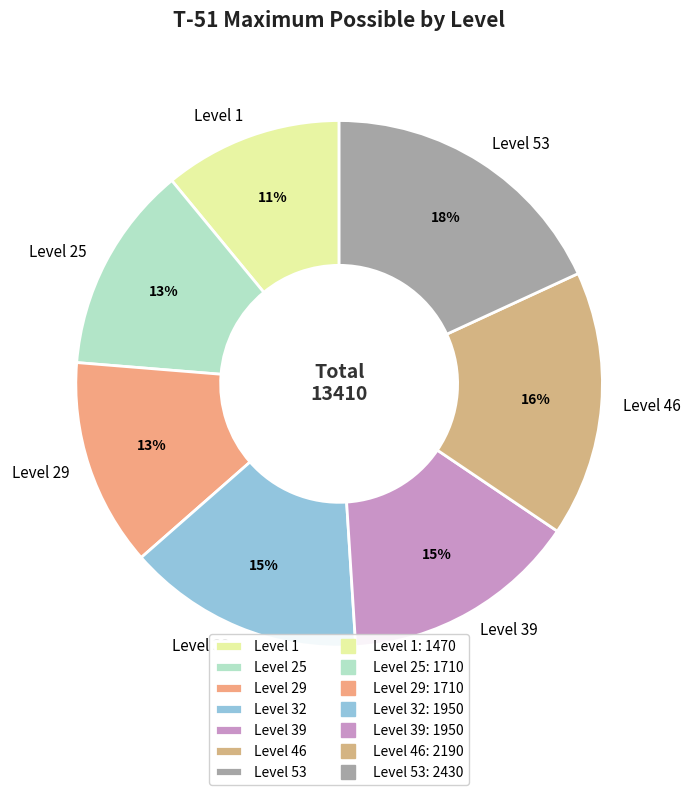

What is the ratio of the value at Level 39 to the value at Level 32?

1.0